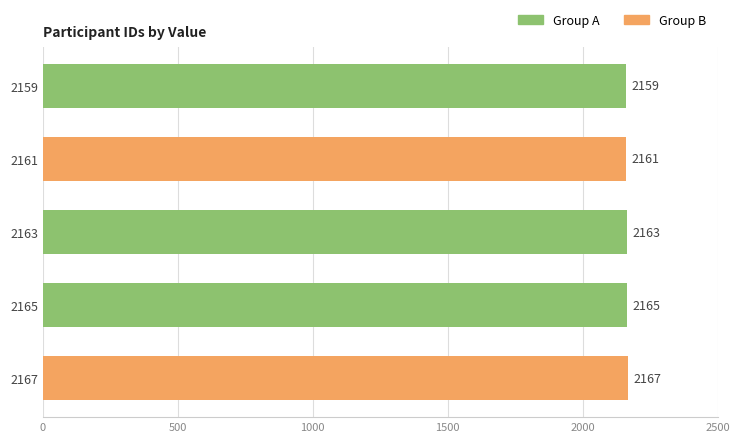

Count the values in the range 2161 to 2165.

3